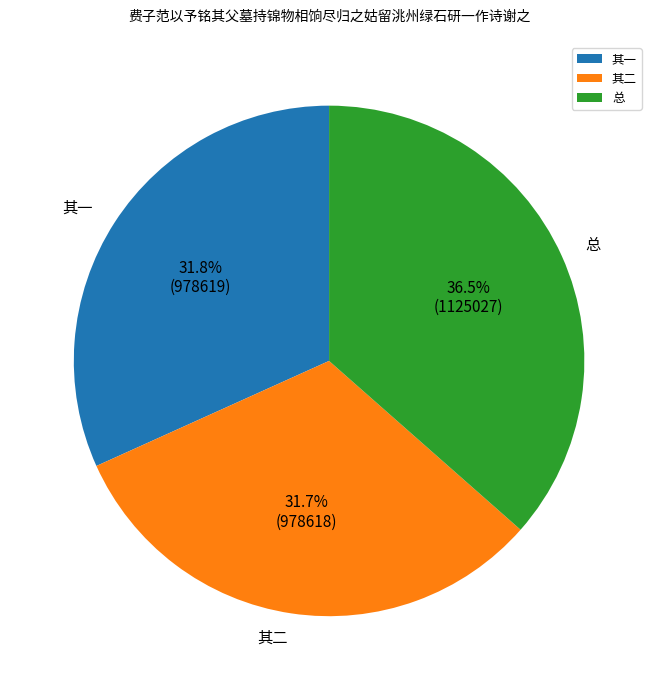

Do 其二 and 其一 together represent more than half of the pie?

Yes